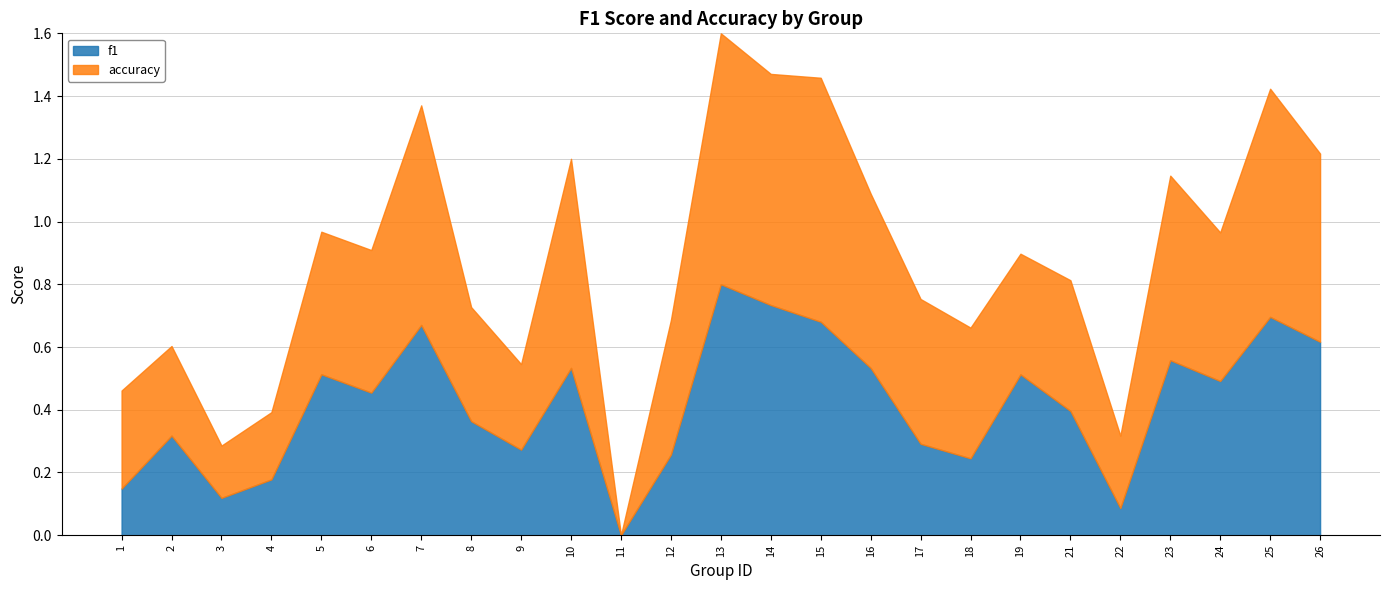

What is the value of the f1 point at the 6th from the left?

0.5